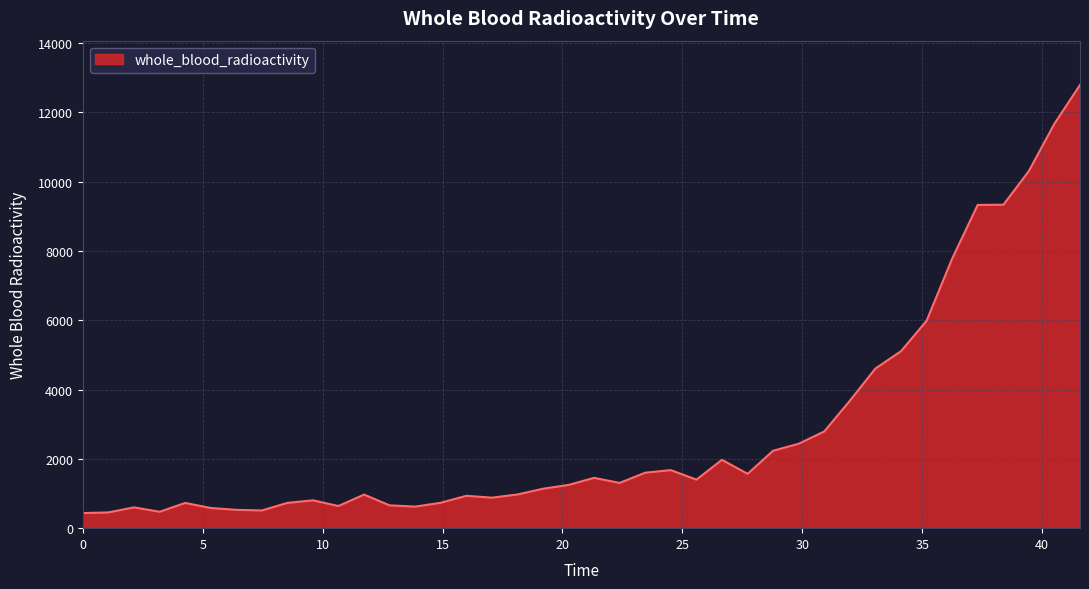

What is the minimum value shown in the chart?

435.6